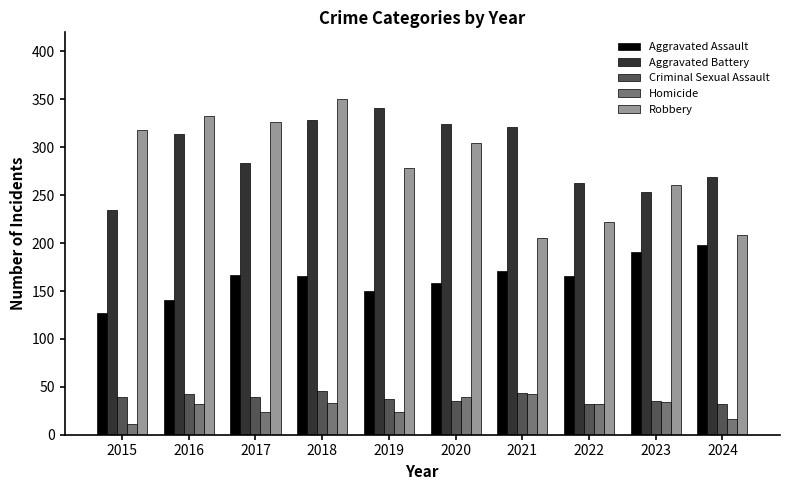

What is the total value across all series at 2017?

840